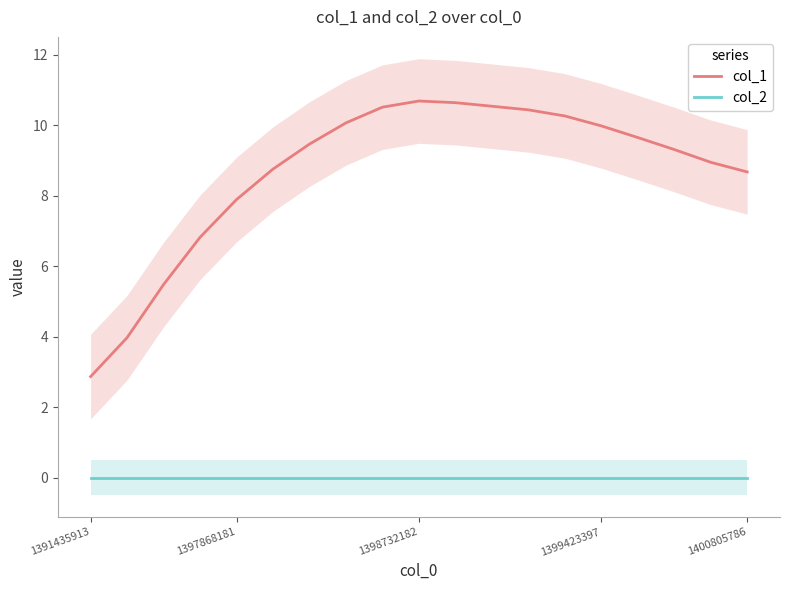

The col_1 series shows 10.5 at 8. True or false?

True